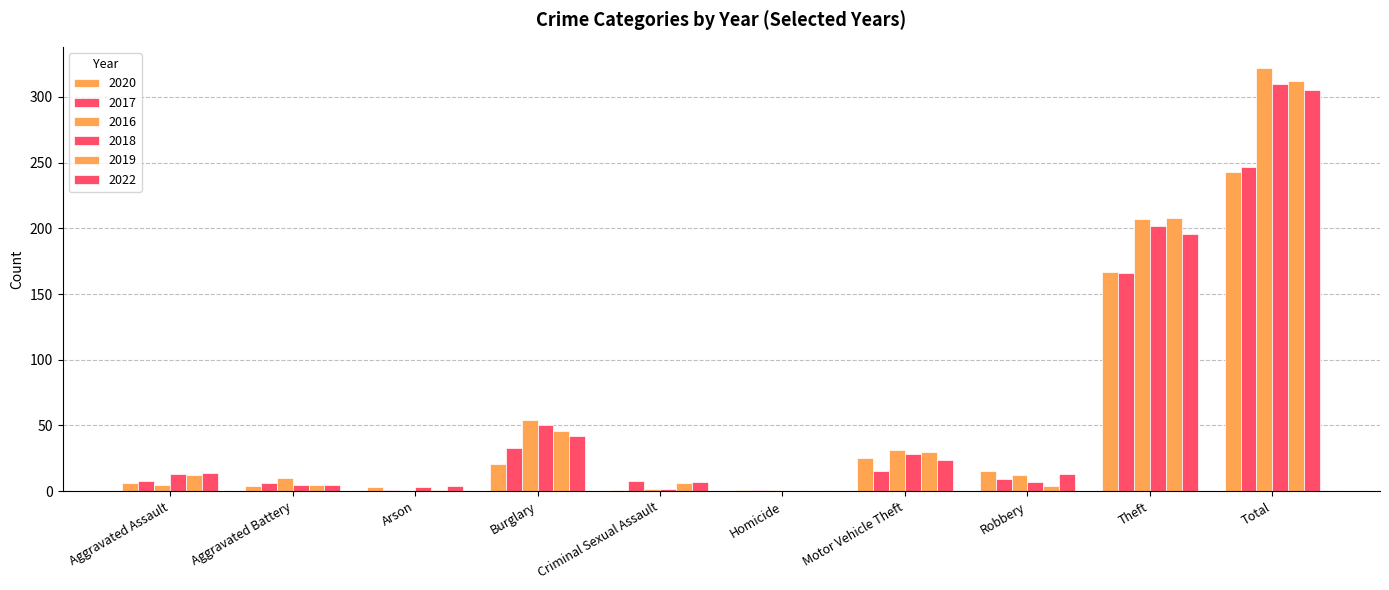

How many groups of bars are there?

10